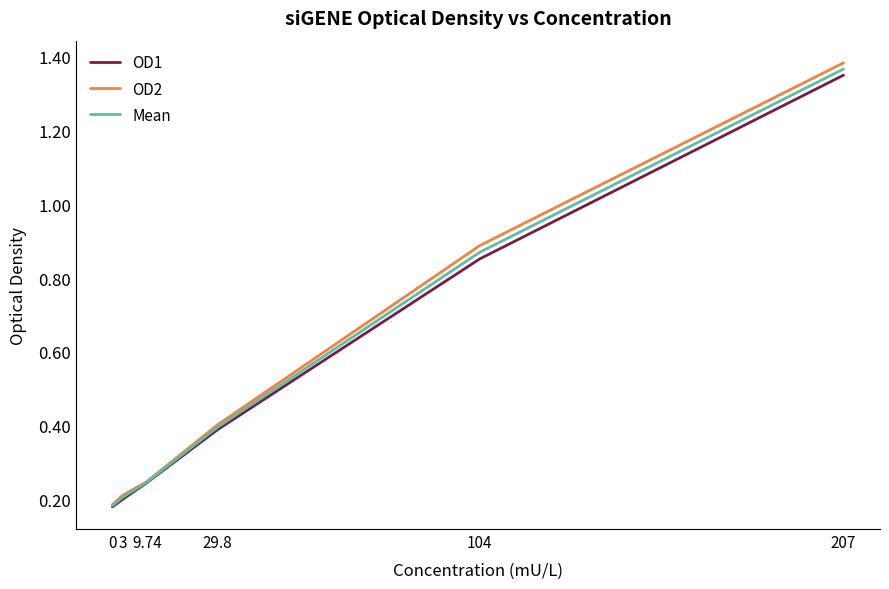

What is the sum of the OD1 values at 9.74 and 207?

1.6